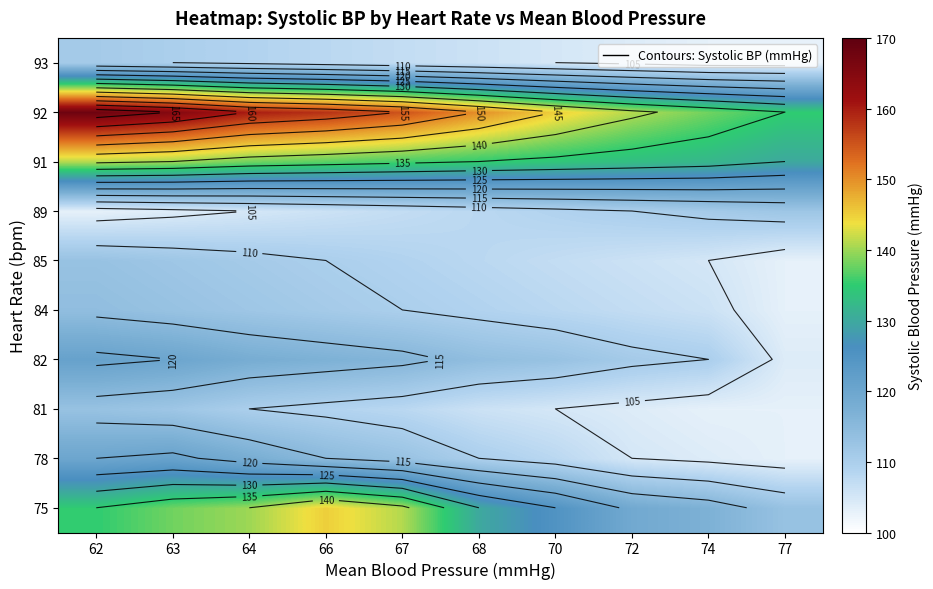

Rank the series by their maximum value, from highest to lowest.

92, 75, 91, 78, 82, 84, 81, 85, 89, 93